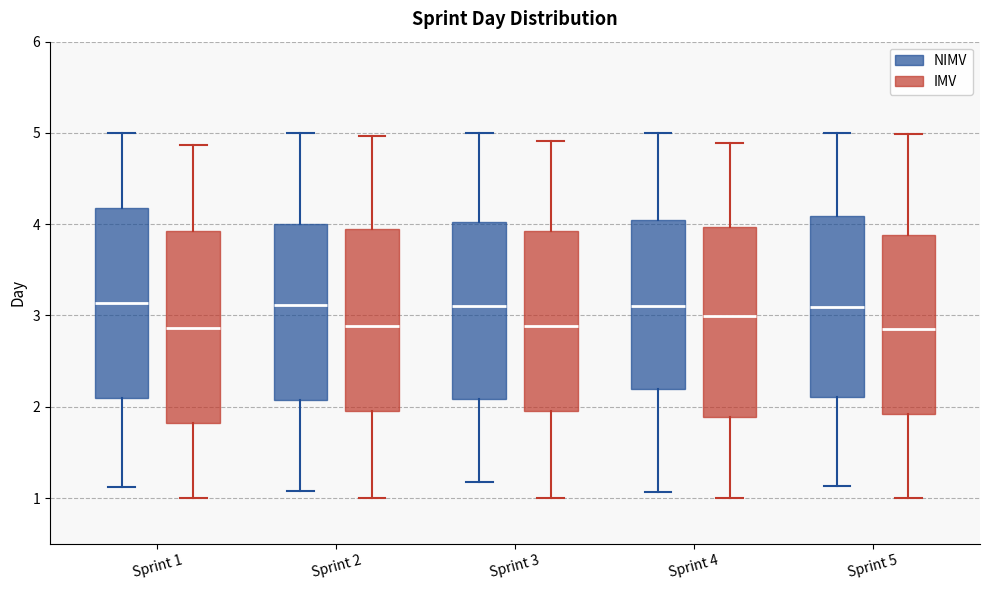

Where is the lower edge of the box for Sprint 3 (NIMV) on the y-axis? The values are not printed on the chart, so give them approximately, as read against the axis.

2.1